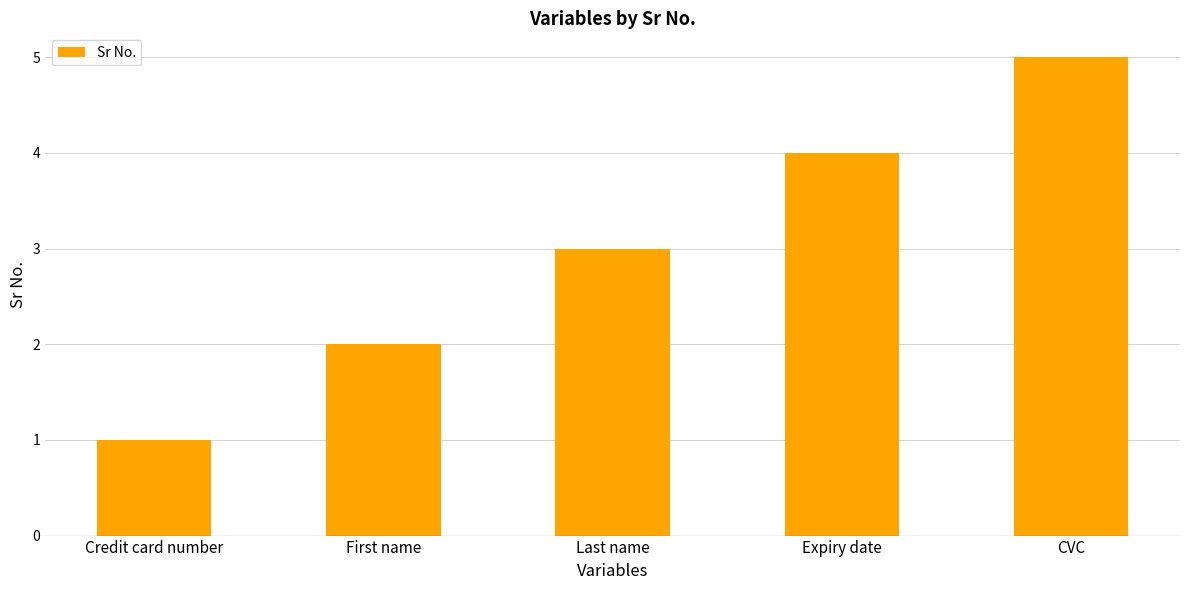

Which category has the lowest value across all series?

Credit card number